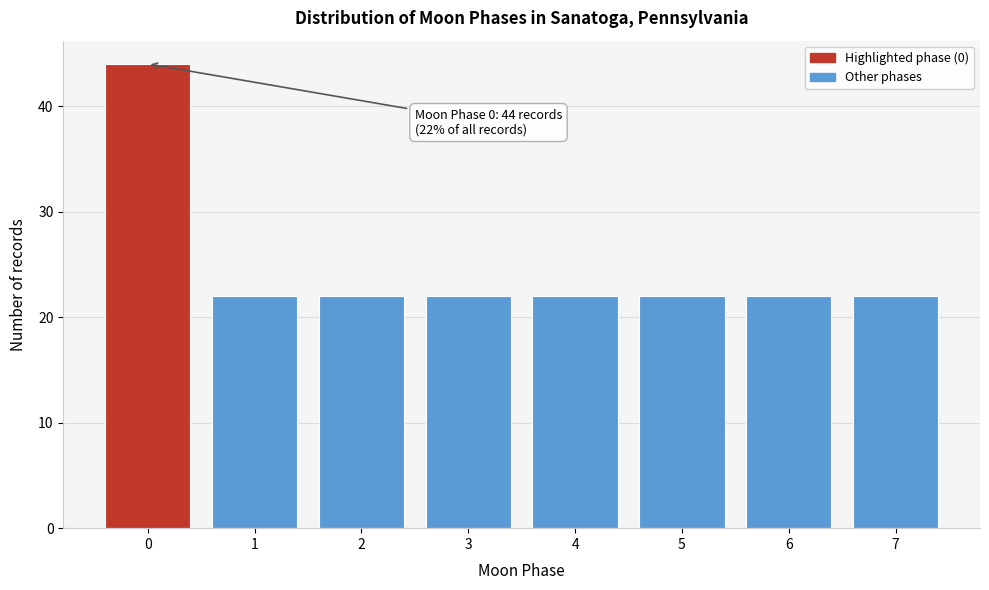

Reading left to right, transcribe all the data shown in this chart.

44	22	22	22	22	22	22	22